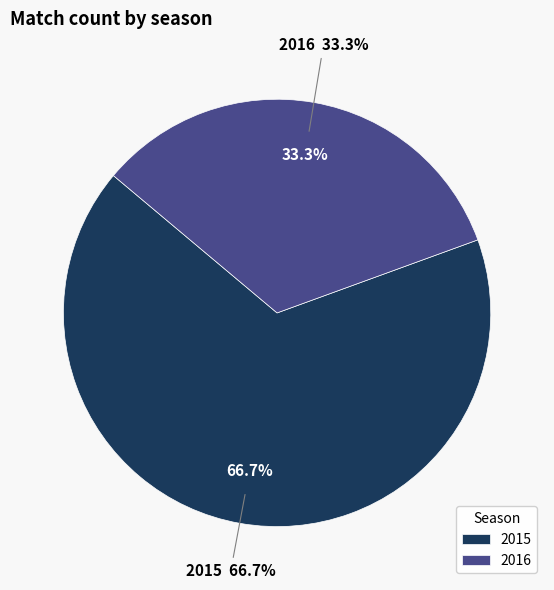

What is the total percentage of 2016 and 2015?

100.0%